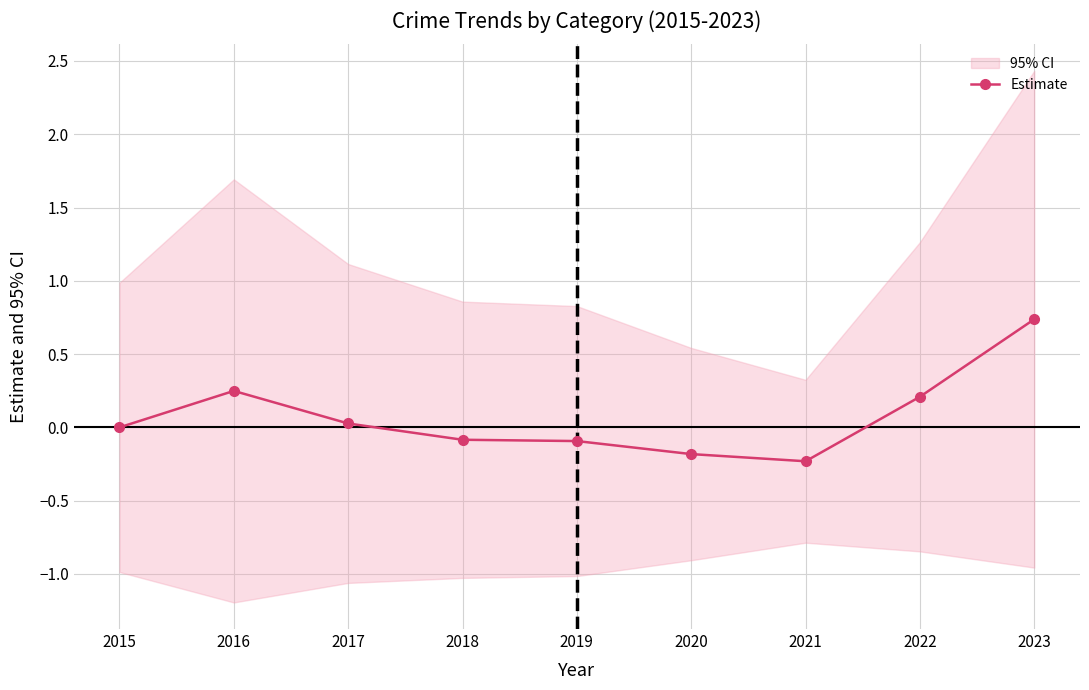

What is the sum of the values at 2020 and 2016?

0.1